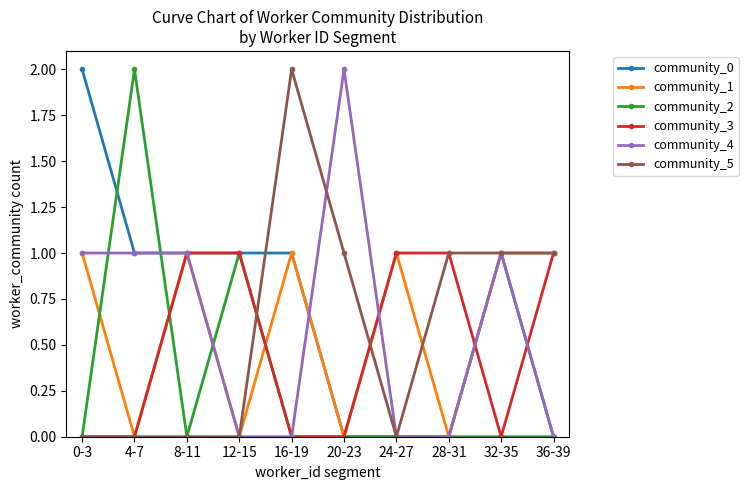

Where is the first local maximum for community_2?

4-7